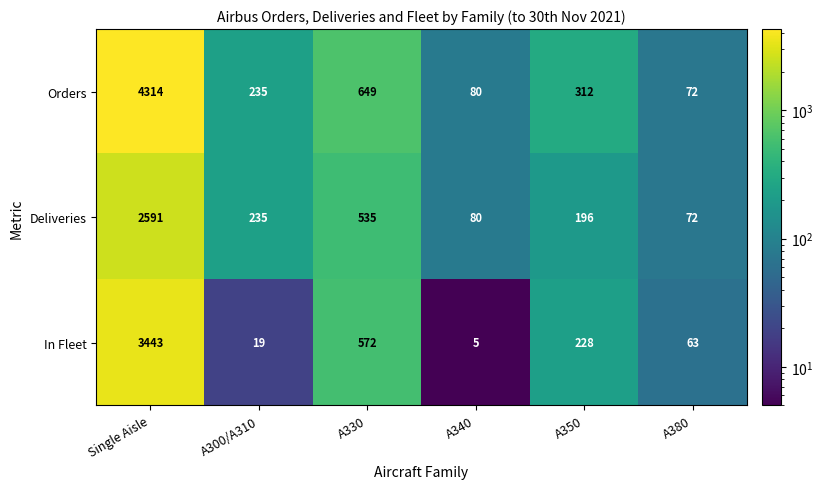

Rank the series by their average value, from highest to lowest.

Orders, In Fleet, Deliveries